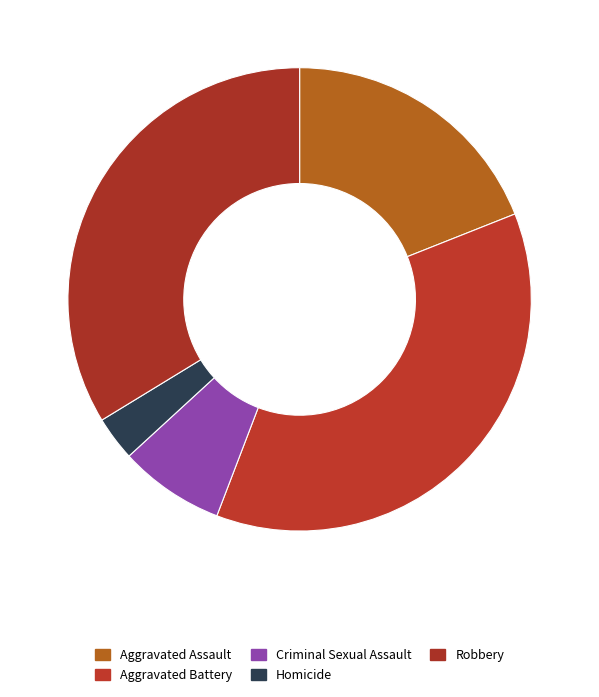

Which category has the biggest portion of the pie?

Aggravated Battery